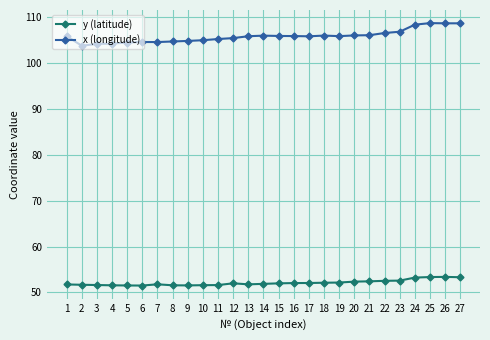

True or false: x (longitude) and y (latitude) cross at least once.

False